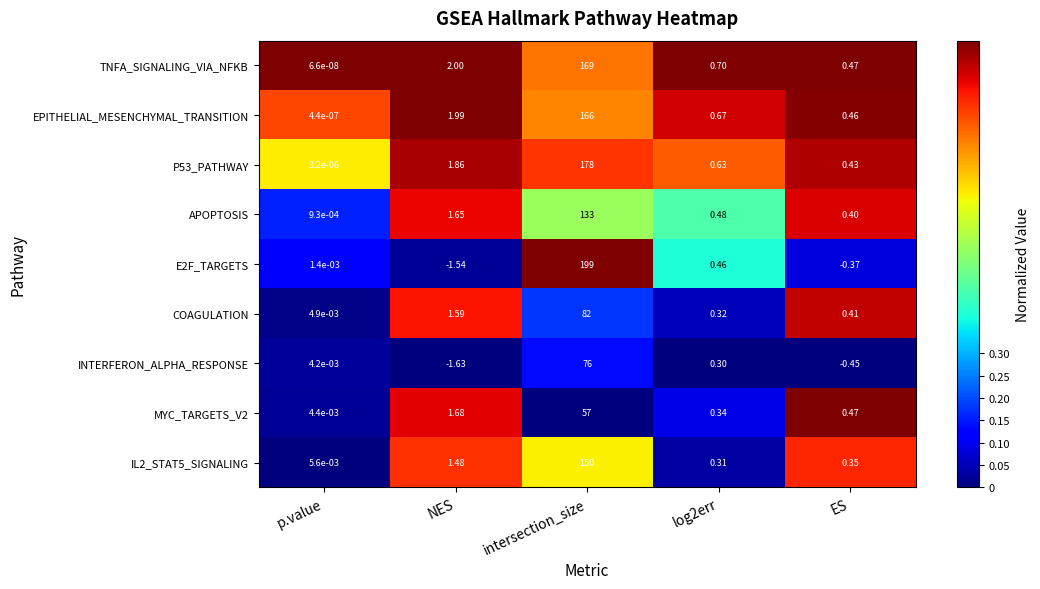

Which label corresponds to the smallest value in the chart?

NES